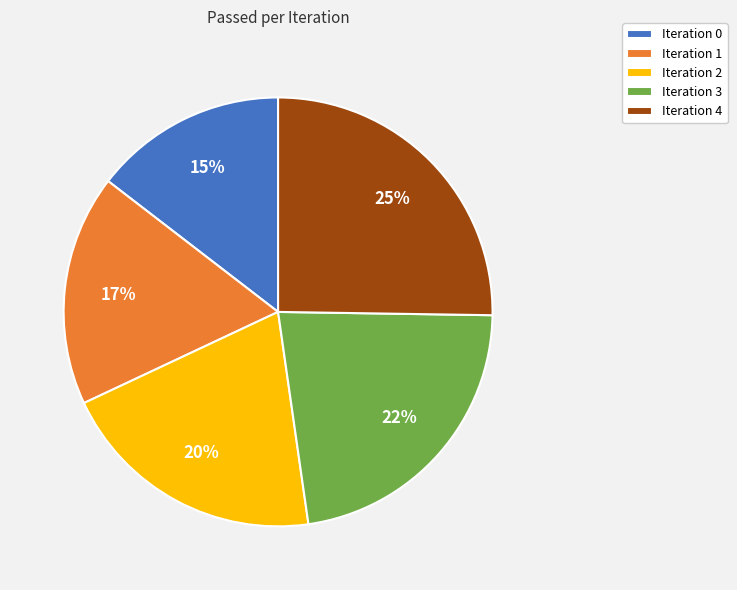

To the nearest percent, what percentage of the pie is Iteration 3?

22%